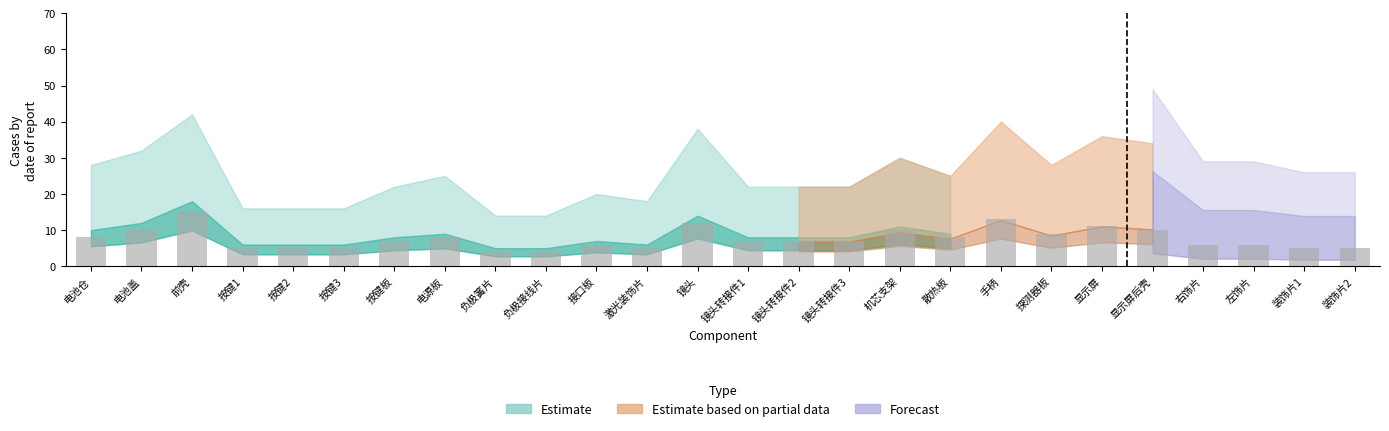

The chart shows a value of 2 at 按键板. True or false?

False